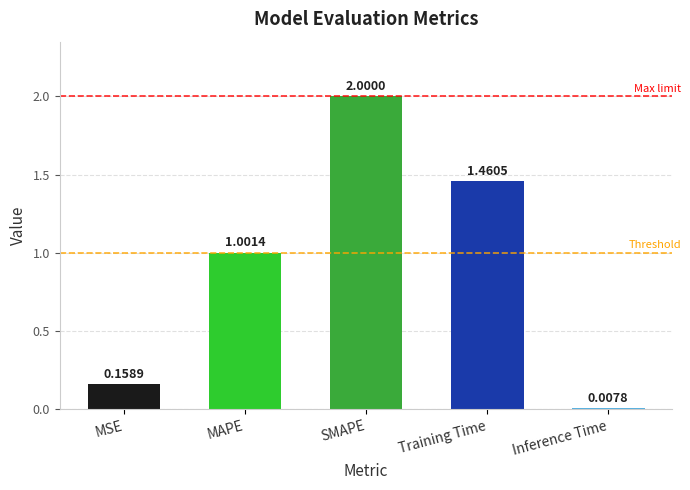

What is the label of the 3rd bar from the right?

SMAPE